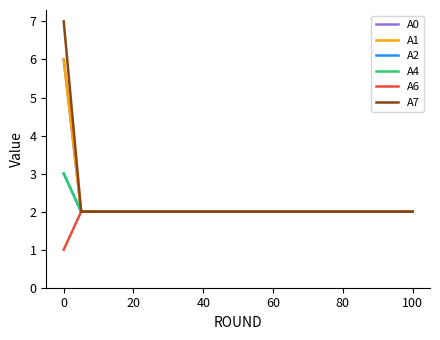

Is this an area chart (filled region under the line)?

No